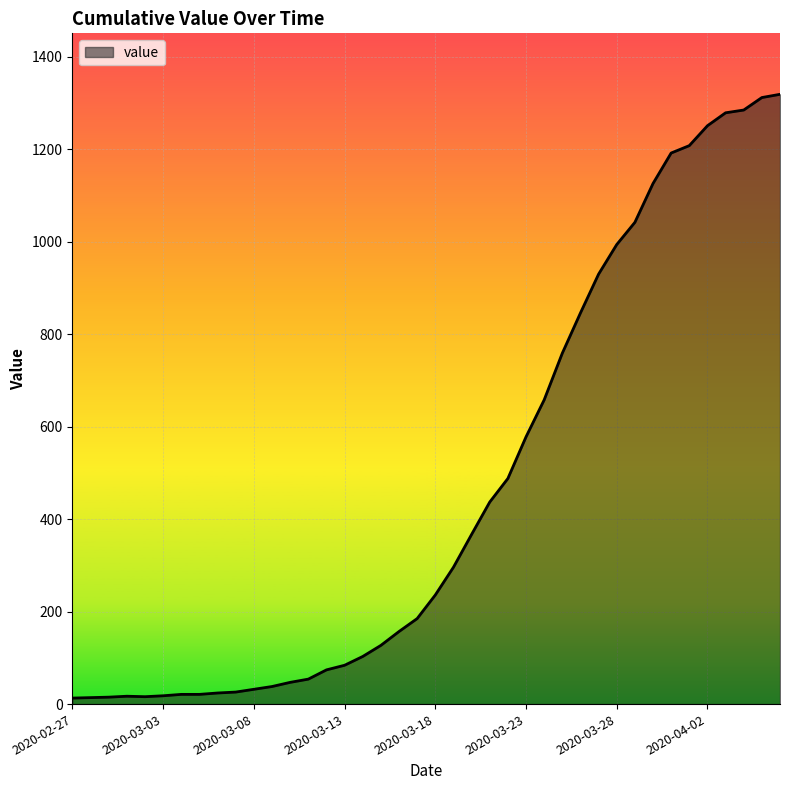

What is the greatest value displayed?

1319